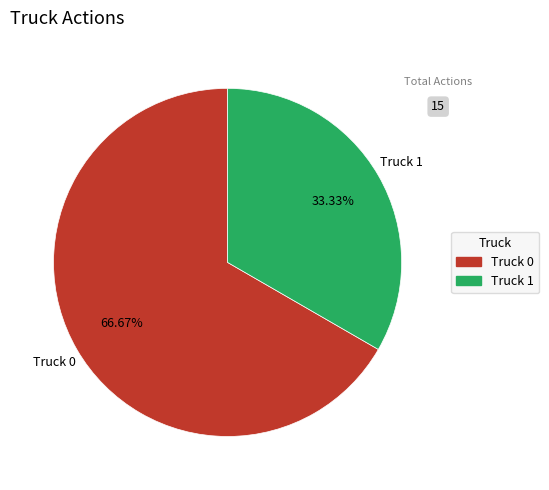

What percentage is the Truck 0 slice, to the nearest percent?

67%